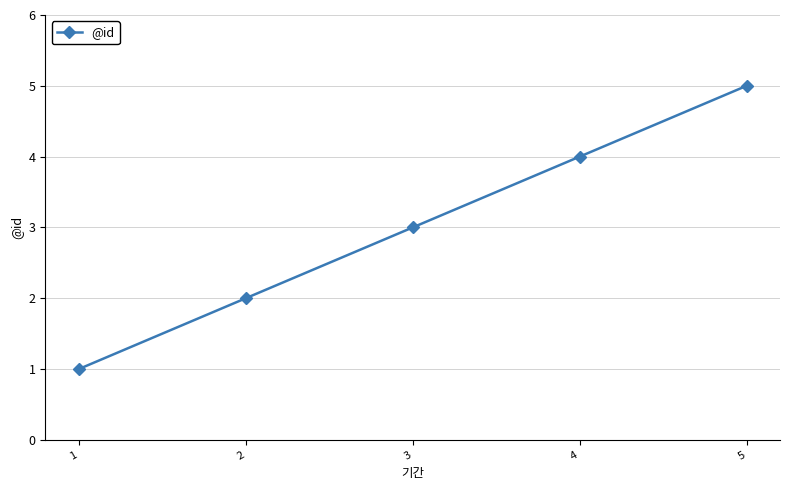

List the labels in order of value, largest first.

5, 4, 3, 2, 1